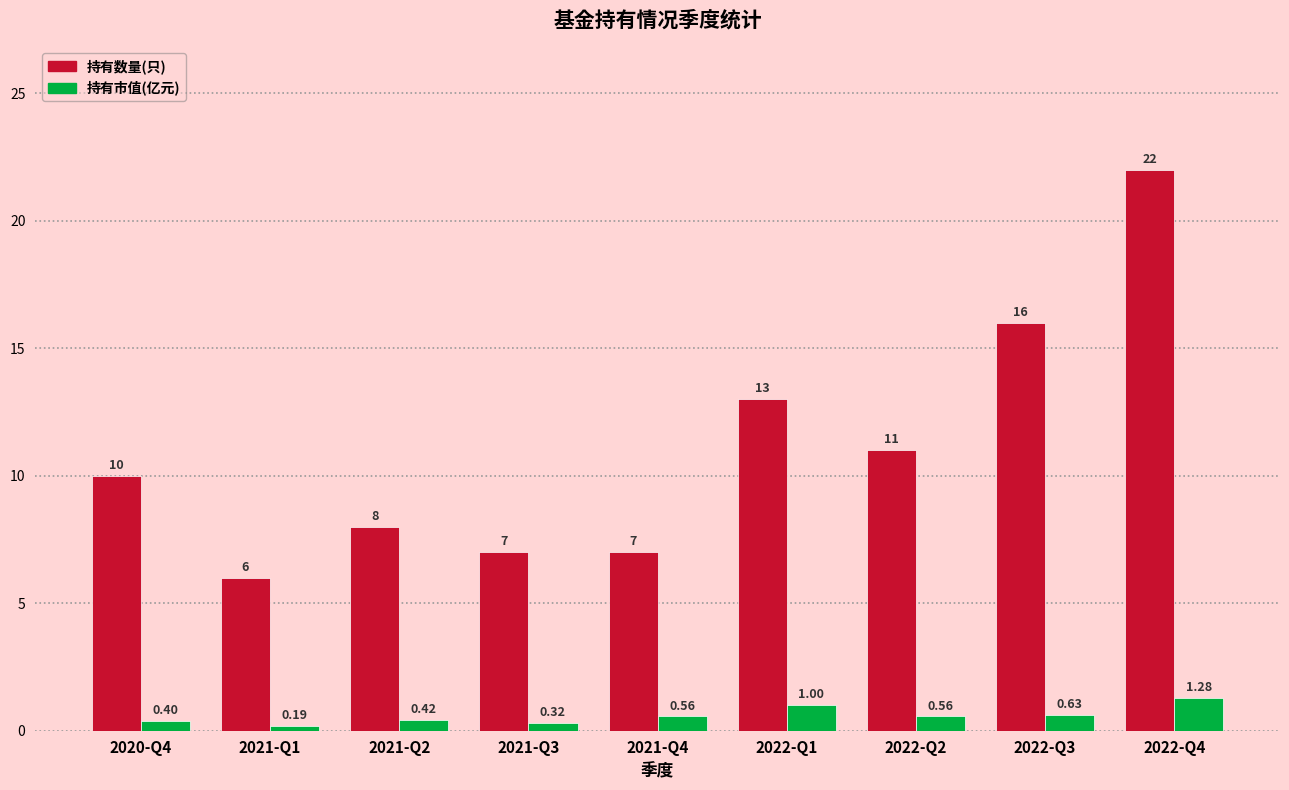

What is the value of the 持有数量(只) bar at the 2nd from the left?

6.0